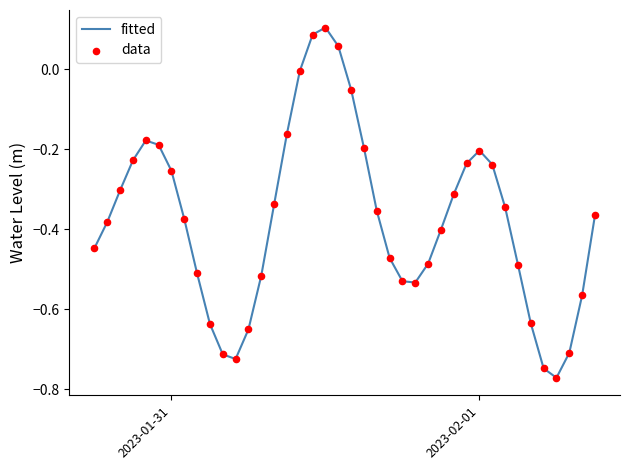

What is the difference between the maximum and minimum values?

0.9